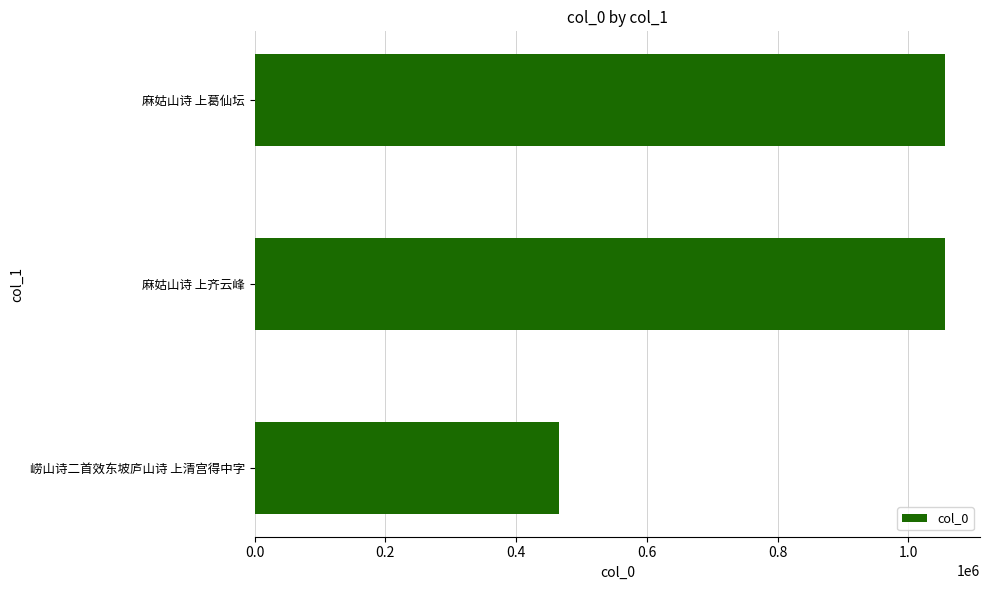

Where is the data nearest to the value 761344?

麻姑山诗 上葛仙坛